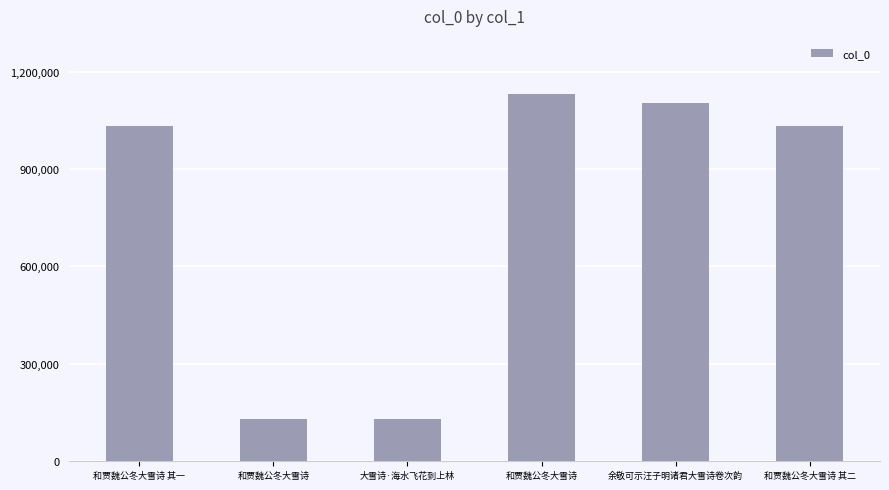

Count the number of data series in this chart.

1